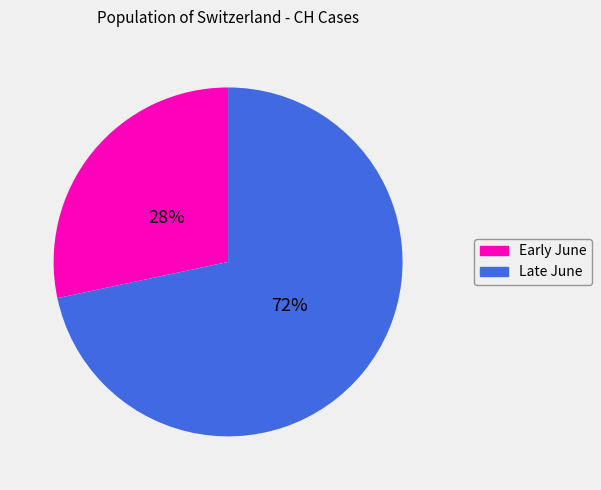

To the nearest percent, what is the average slice percentage?

50%